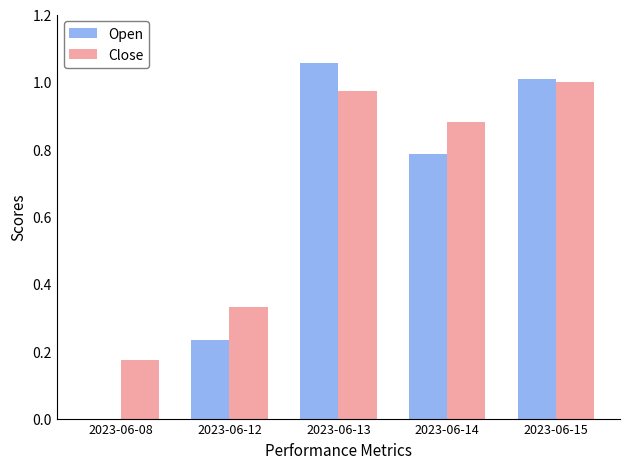

What are all the series names shown in the legend?

Open, Close